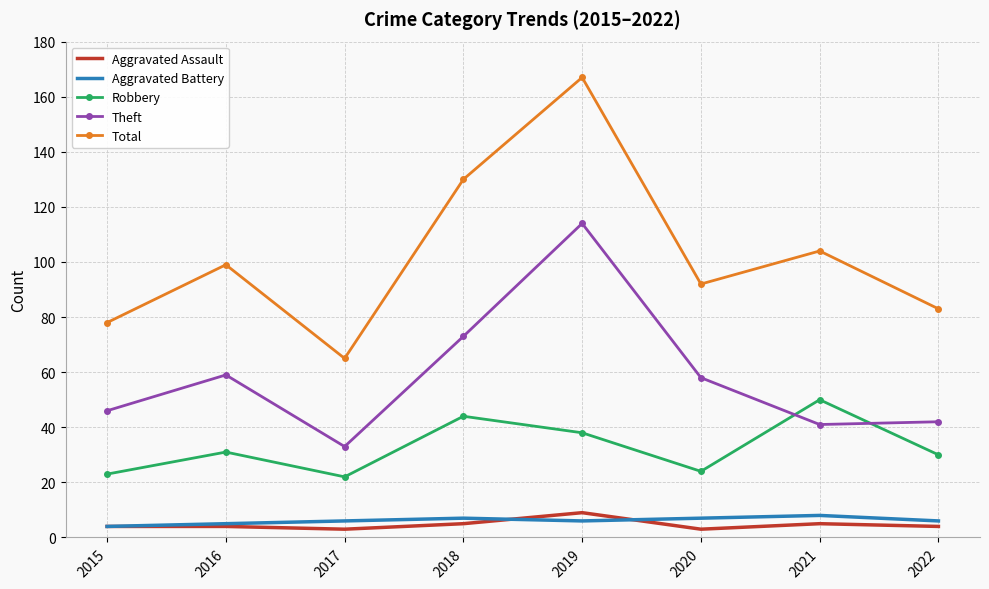

Rank the series at 2020 from highest to lowest value.

Total, Theft, Robbery, Aggravated Battery, Aggravated Assault